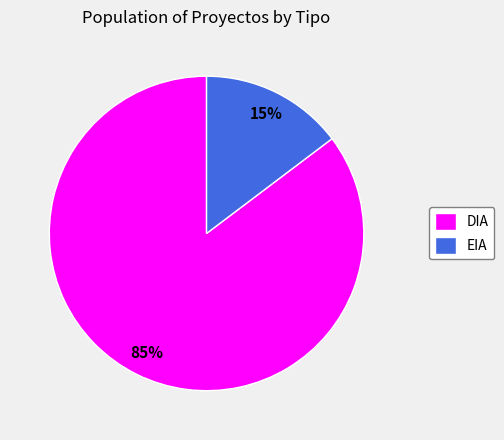

What is the largest slice in the pie chart?

DIA